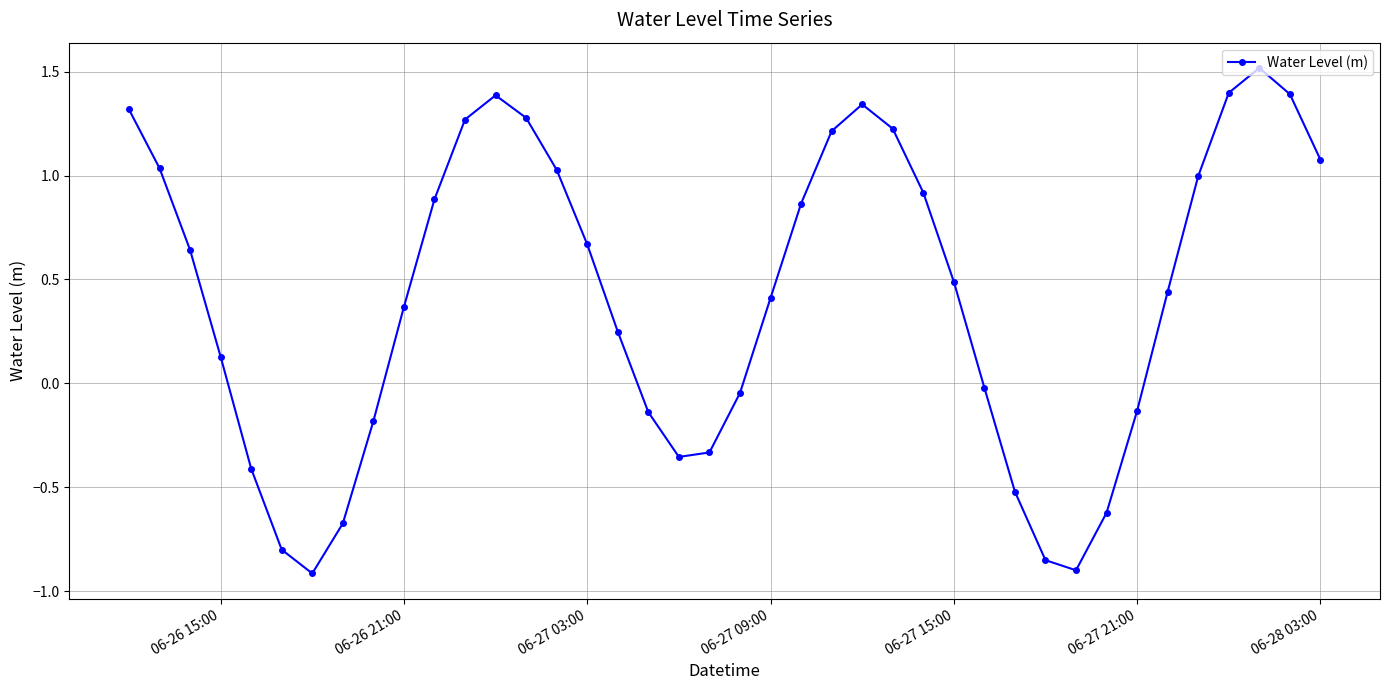

True or false: there are more than 1 points higher than both neighbors.

True